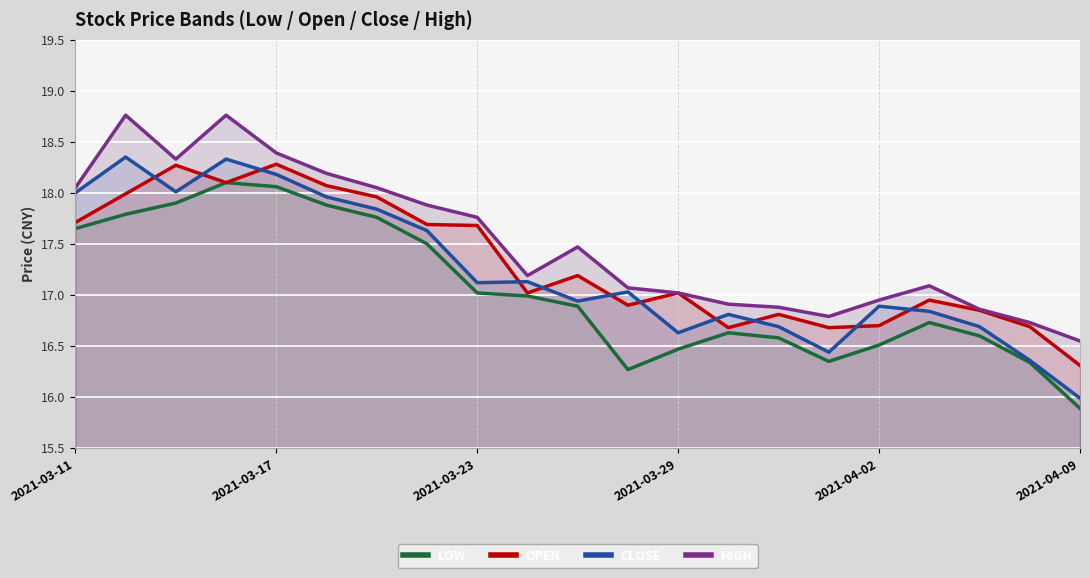

True or false: HIGH and CLOSE cross at least once.

False